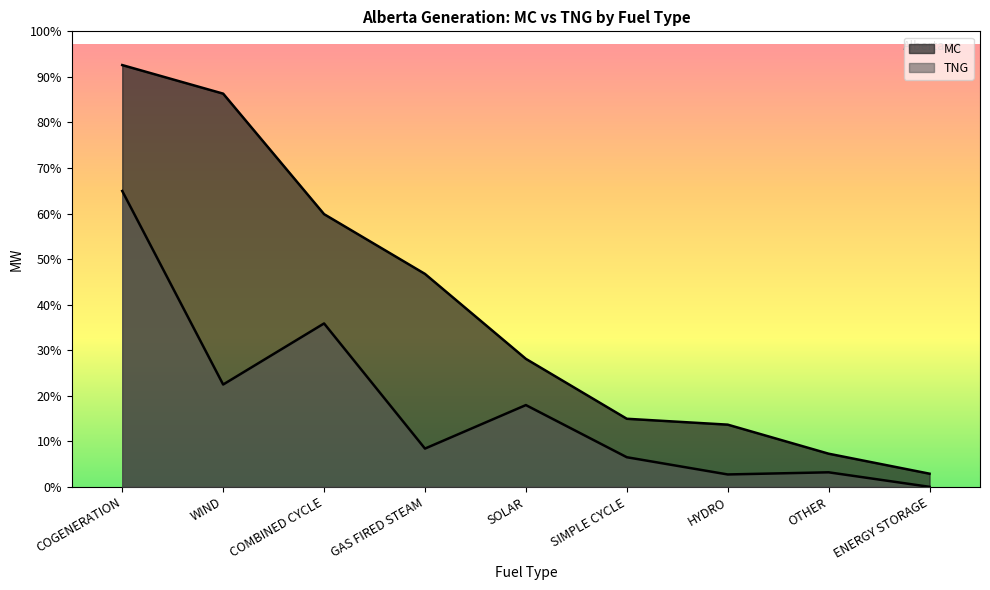

What is the value of the MC point at the 9th from the left?

190